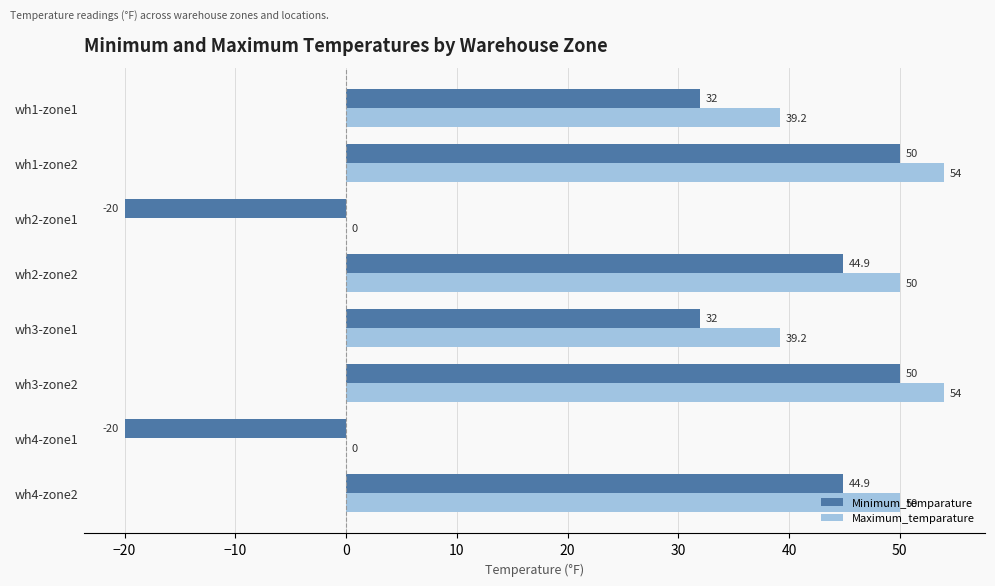

Between wh1-zone2 and wh4-zone1, which series saw the biggest shift?

Minimum_temparature